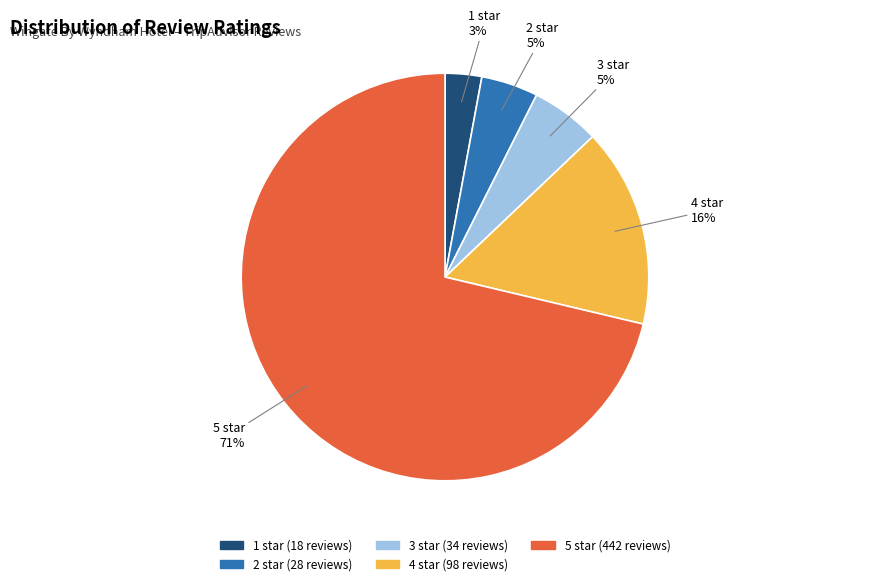

To the nearest percent, what percentage of the pie is 1 star?

3%